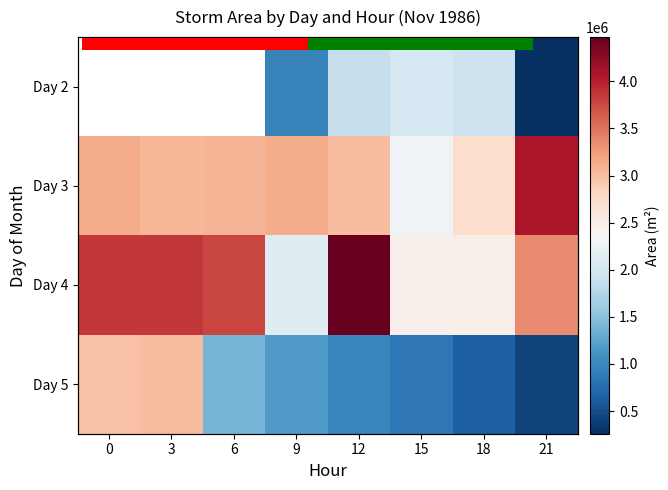

The Day 3 series shows 3012500.0 at 12. True or false?

True